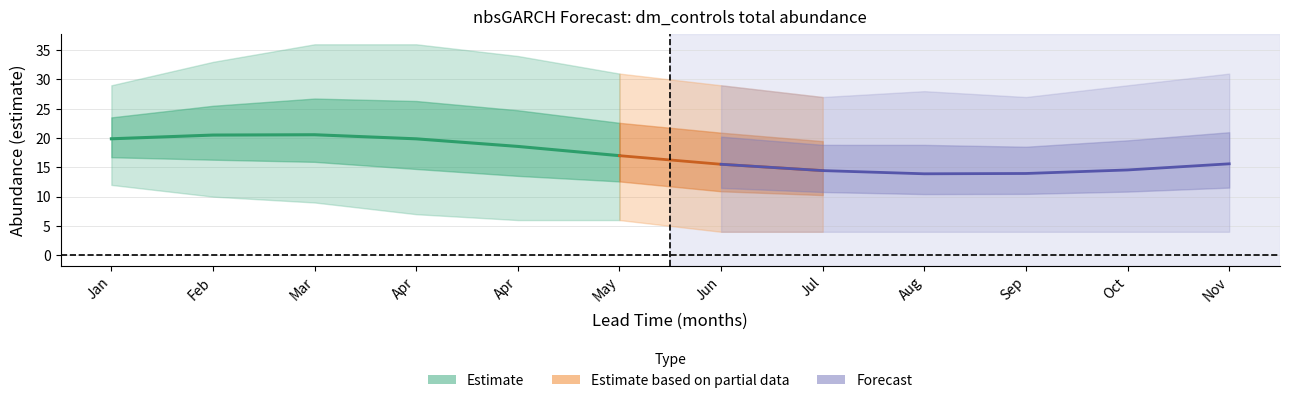

Is this an area chart (filled region under the line)?

No